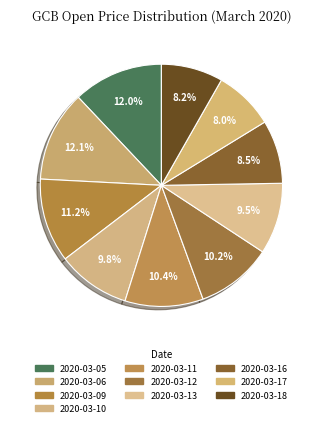

Does 2020-03-17 represent more than half of the total?

No